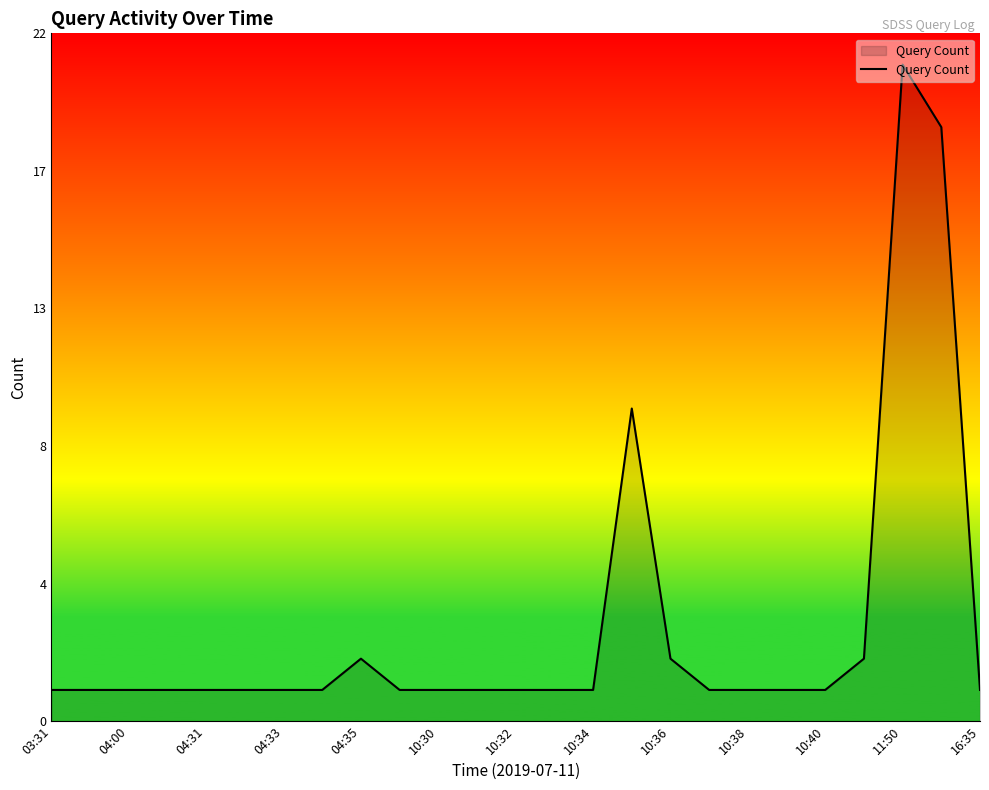

Does the chart display data point markers on the line(s)?

No